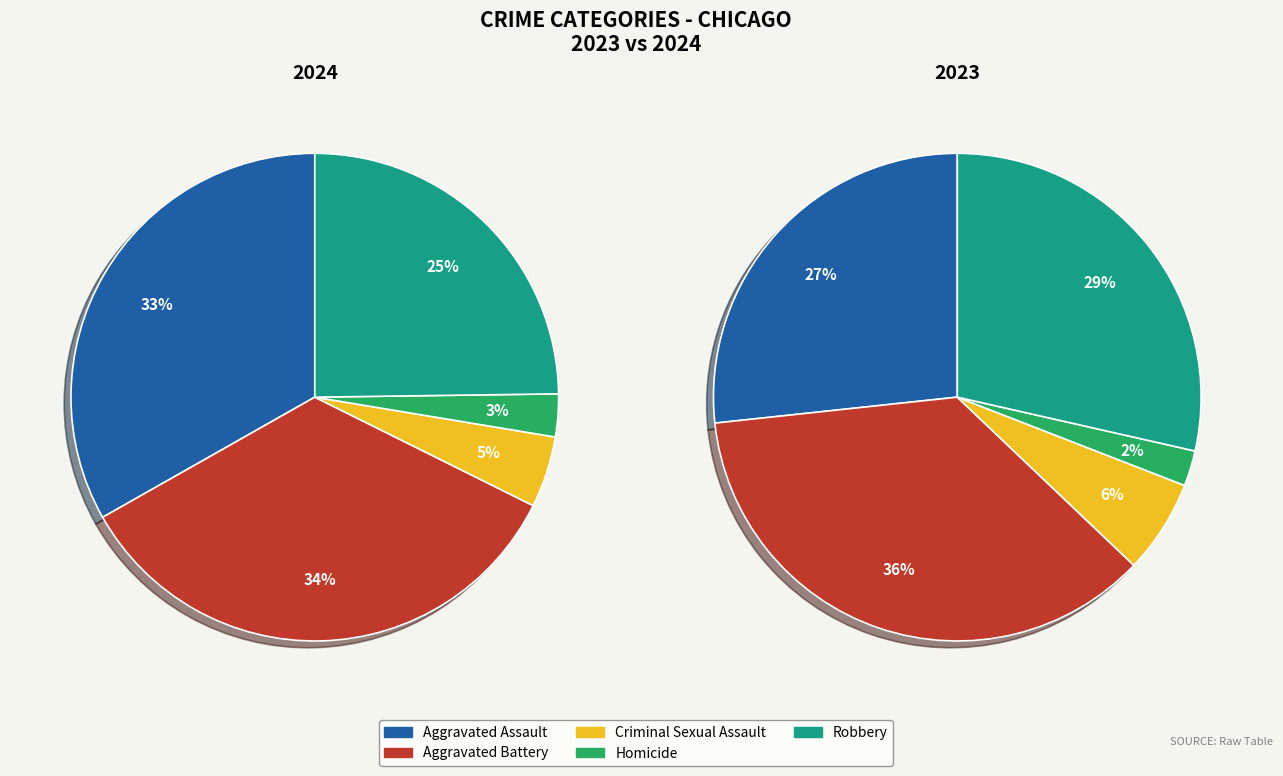

The Aggravated Assault slice represents 48% of the pie. True or false?

False